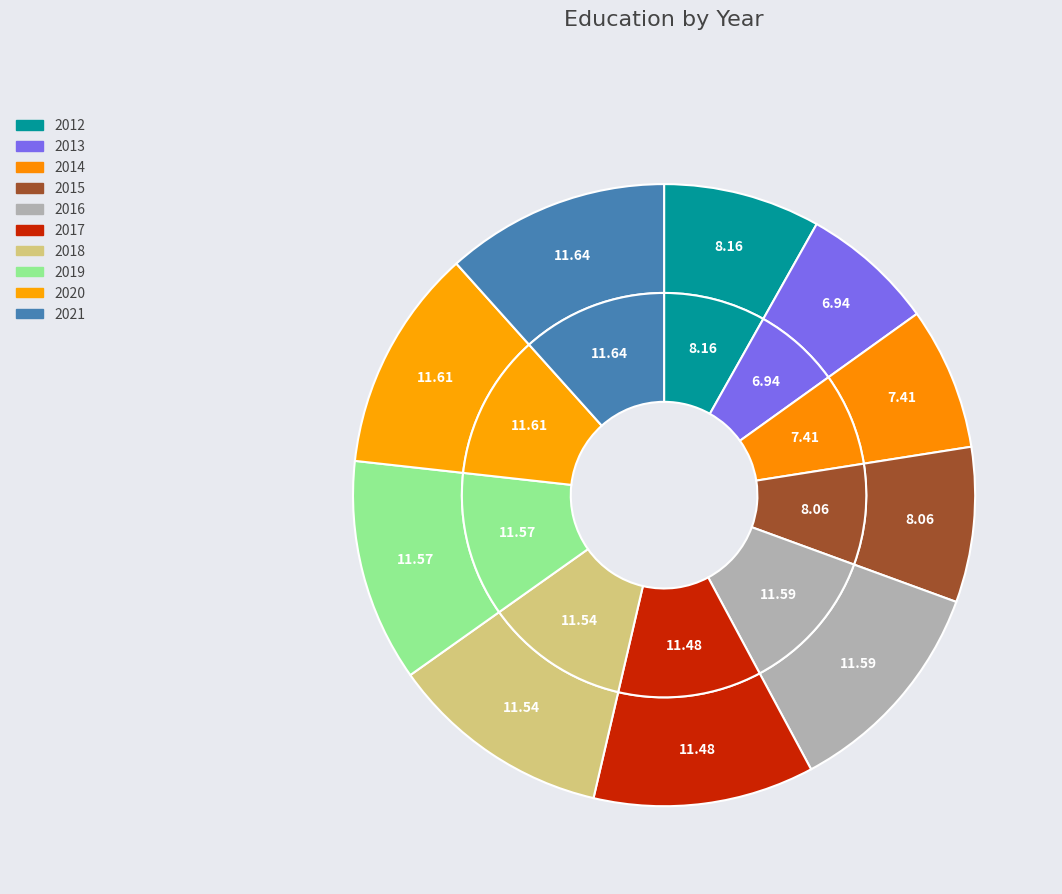

To the nearest percent, what is the combined percentage of 2014 and 2021?

19%